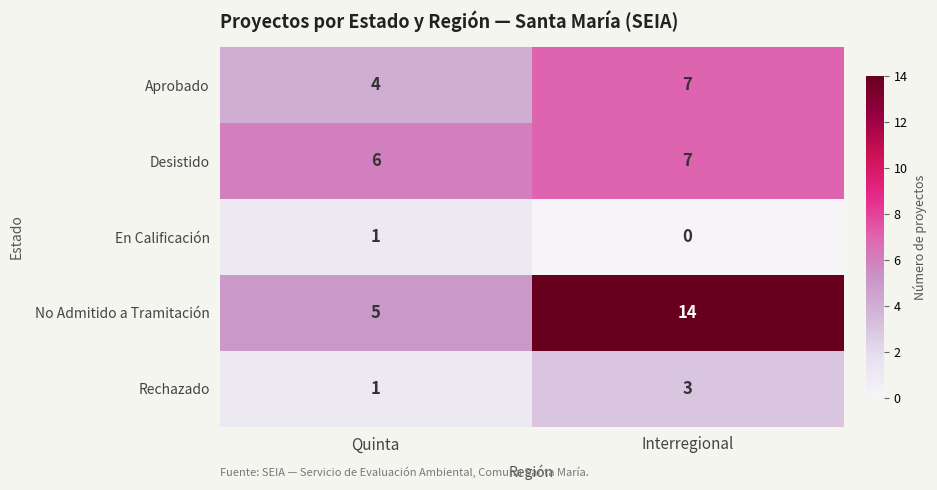

Reading left to right, what are all the values shown in this chart?

Aprobado: 4	7
Desistido: 6	7
En Calificación: 1	0
No Admitido a Tramitación: 5	14
Rechazado: 1	3